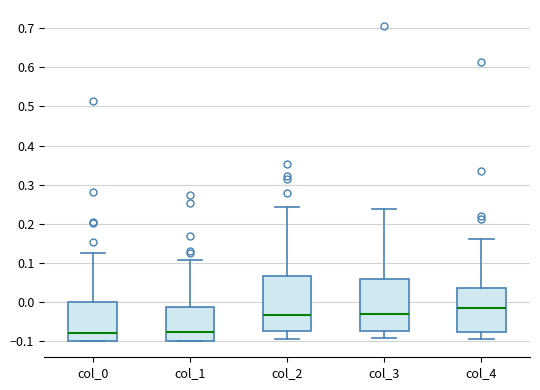

Which box's median line is the highest?

col_4